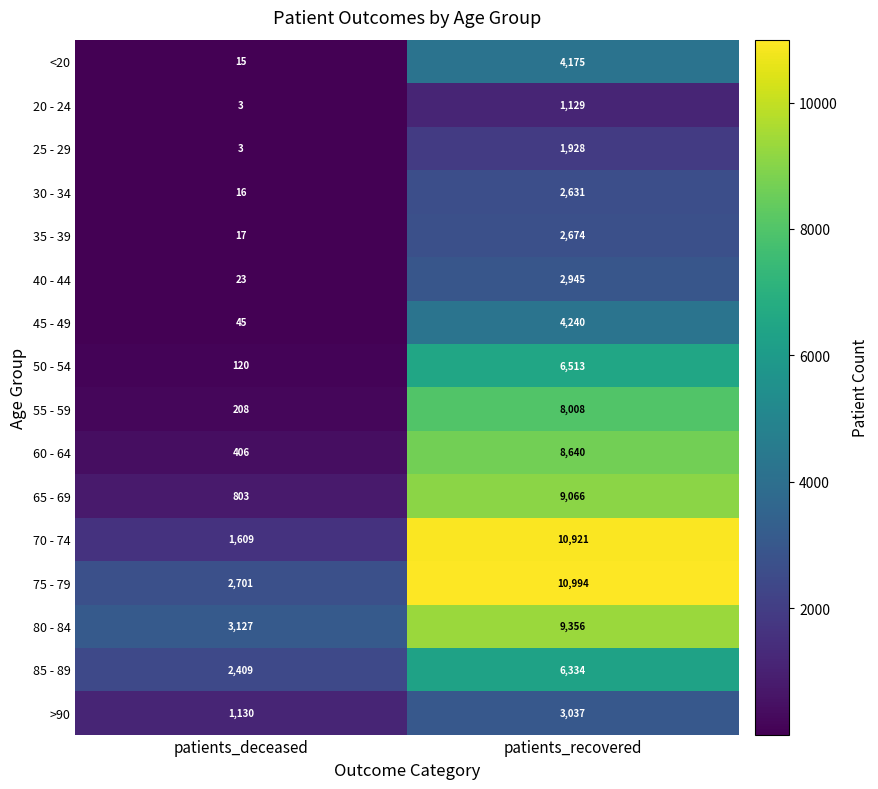

Which series has the largest range (max minus min)?

70 - 74